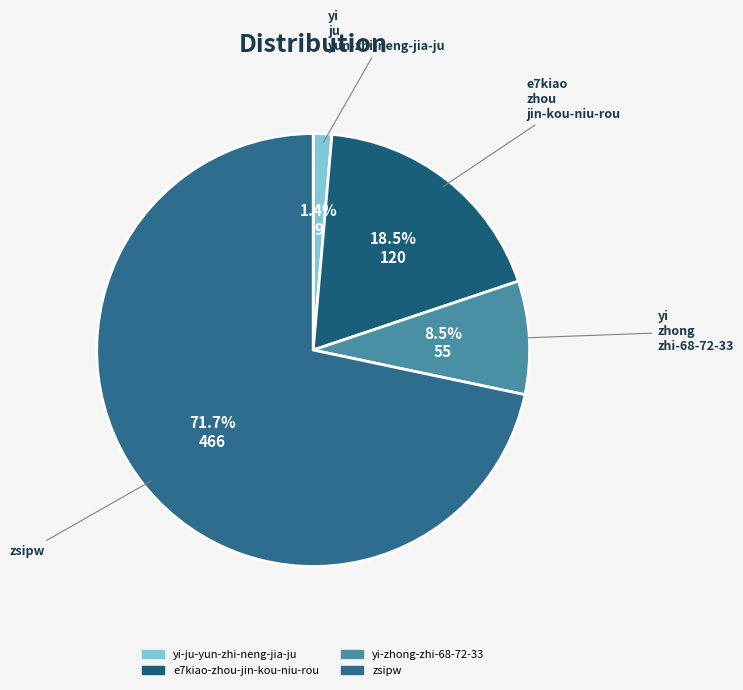

What is the total percentage of yi-zhong-zhi-68-72-33 and e7kiao-zhou-jin-kou-niu-rou?

26.9%